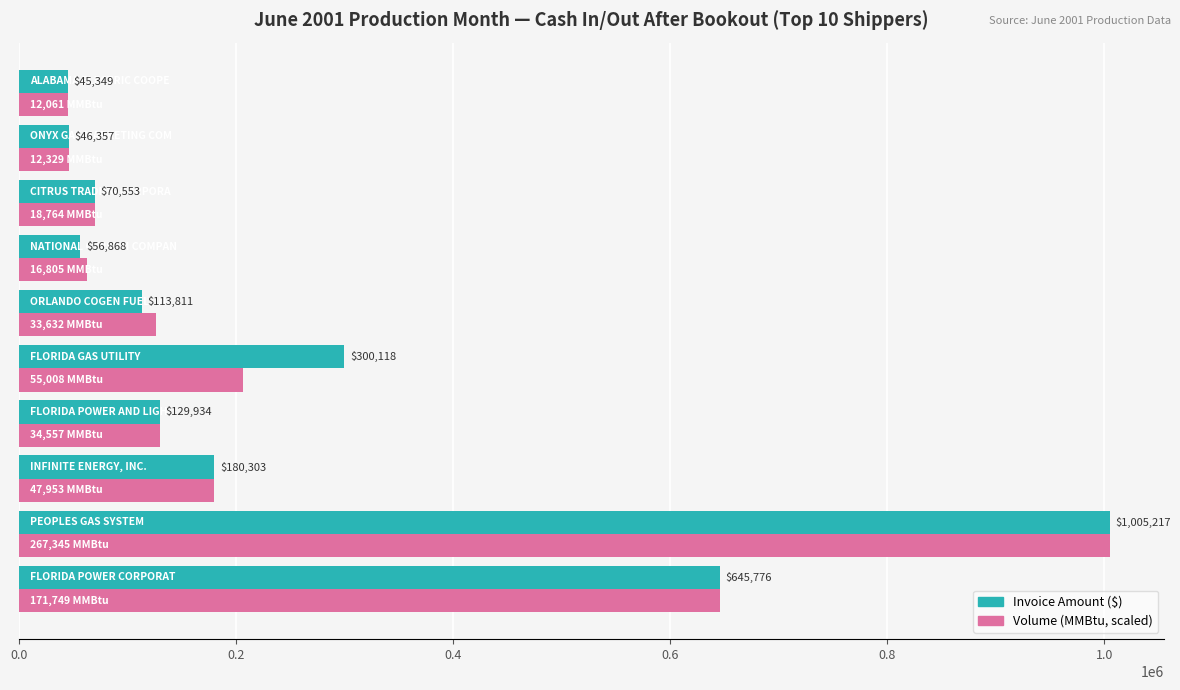

What is the minimum value shown in the chart?

45349.4